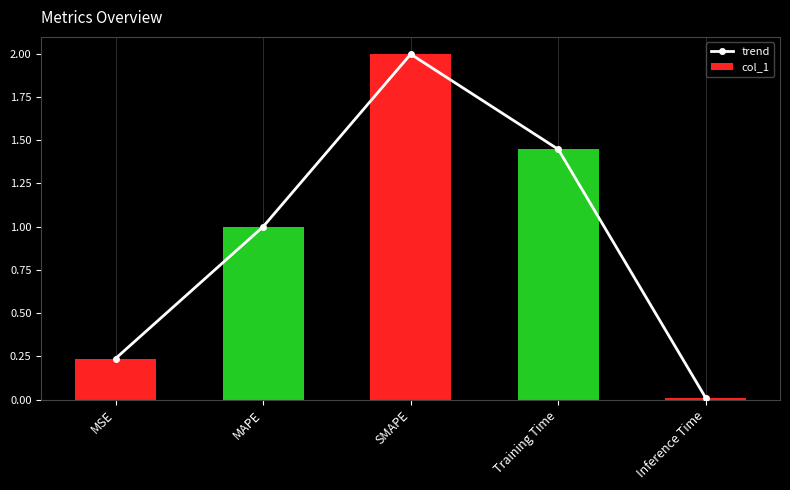

At how many categories does at least one series exceed 1?

2